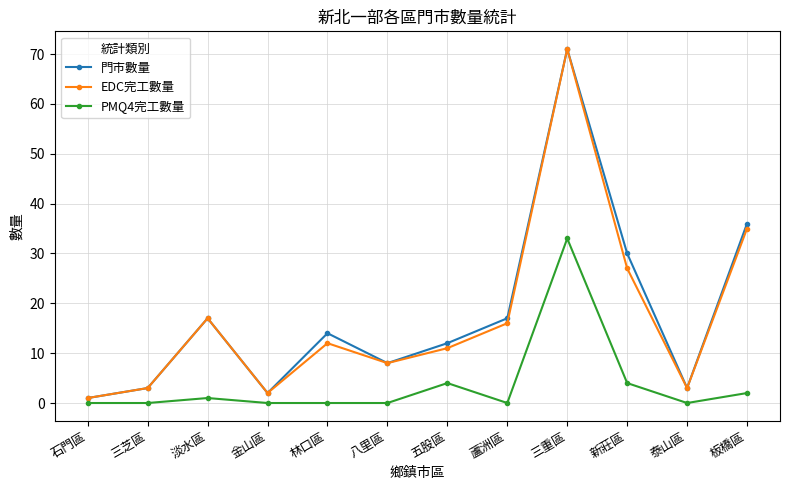

In 門市數量, how many points are lower than both neighbors (excluding endpoints)?

3